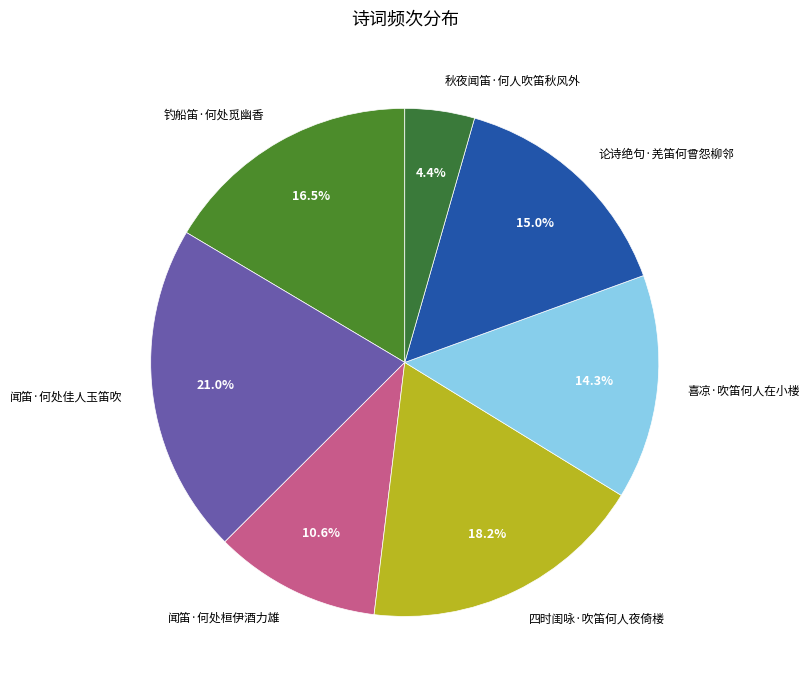

To the nearest percent, what percentage of the pie is 秋夜闻笛·何人吹笛秋风外?

4%